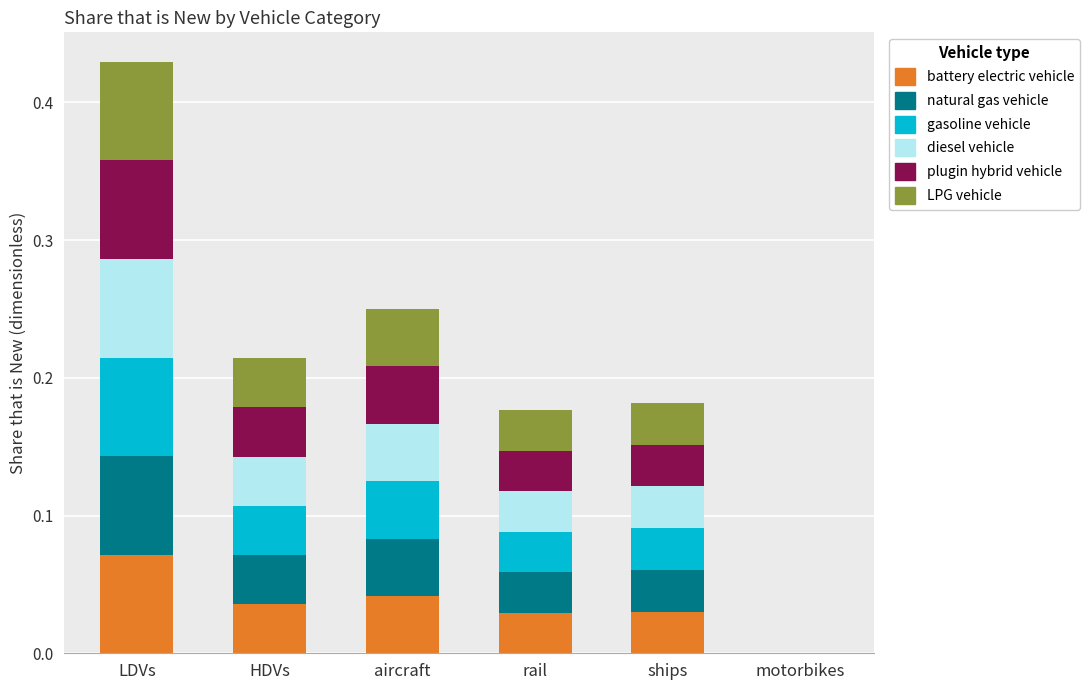

What are all the series names shown in the legend?

battery electric vehicle, natural gas vehicle, gasoline vehicle, diesel vehicle, plugin hybrid vehicle, LPG vehicle